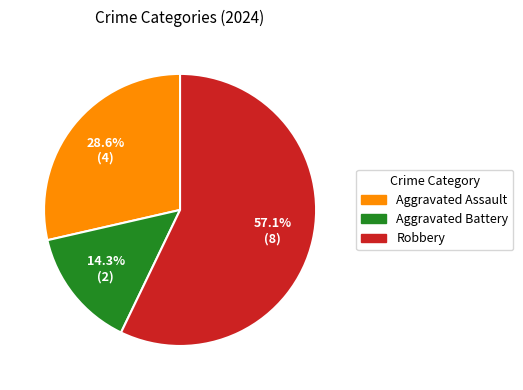

To the nearest percent, what is the combined percentage of Aggravated Assault and Aggravated Battery?

43%